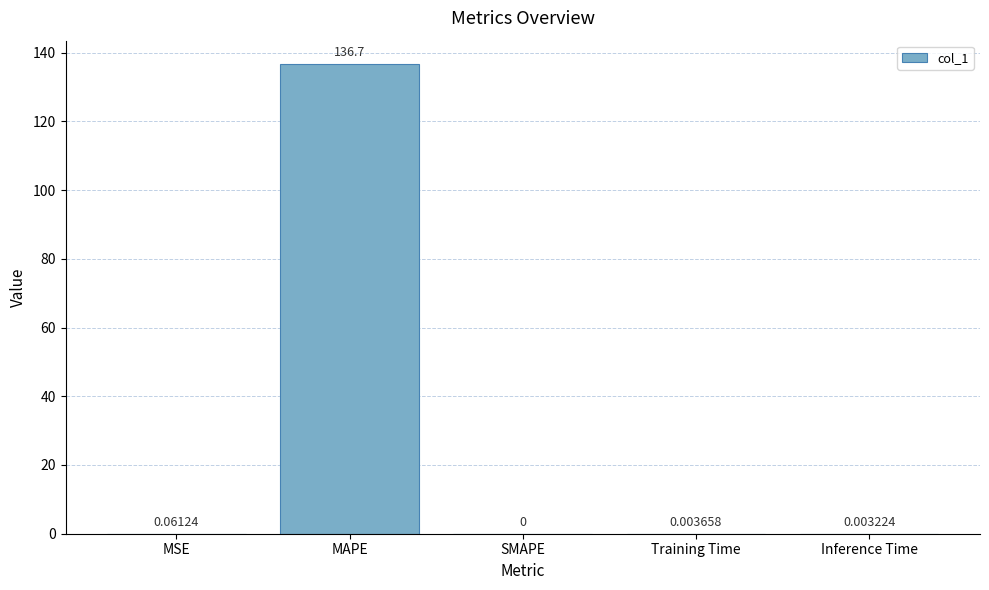

At which category does the chart reach its peak across all series?

MAPE